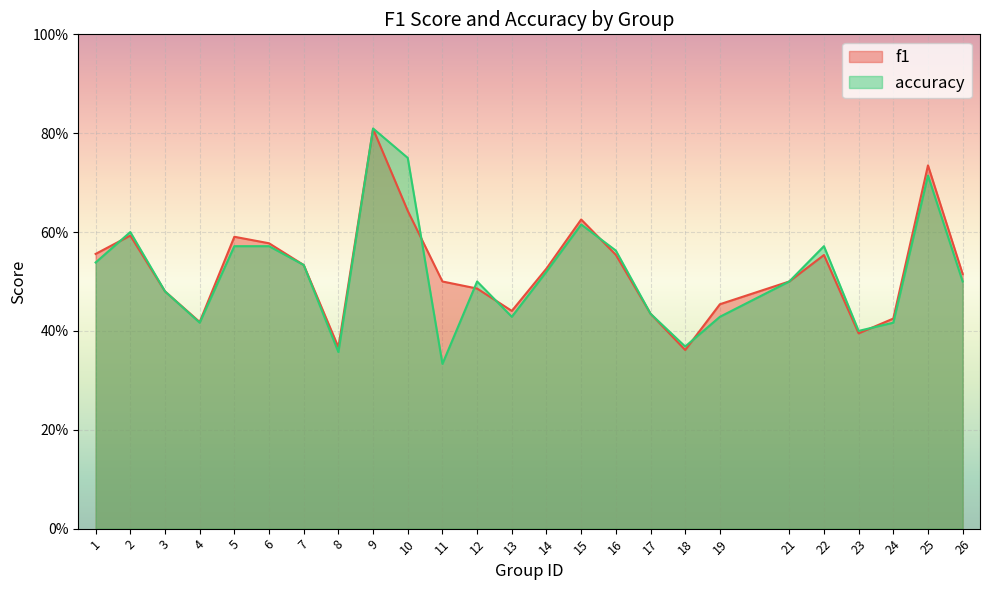

The value of f1 at 18 is 0.1. True or false?

False